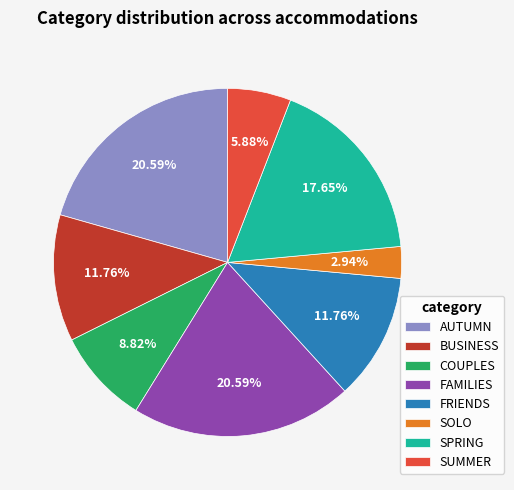

Which slice is the smallest?

SOLO